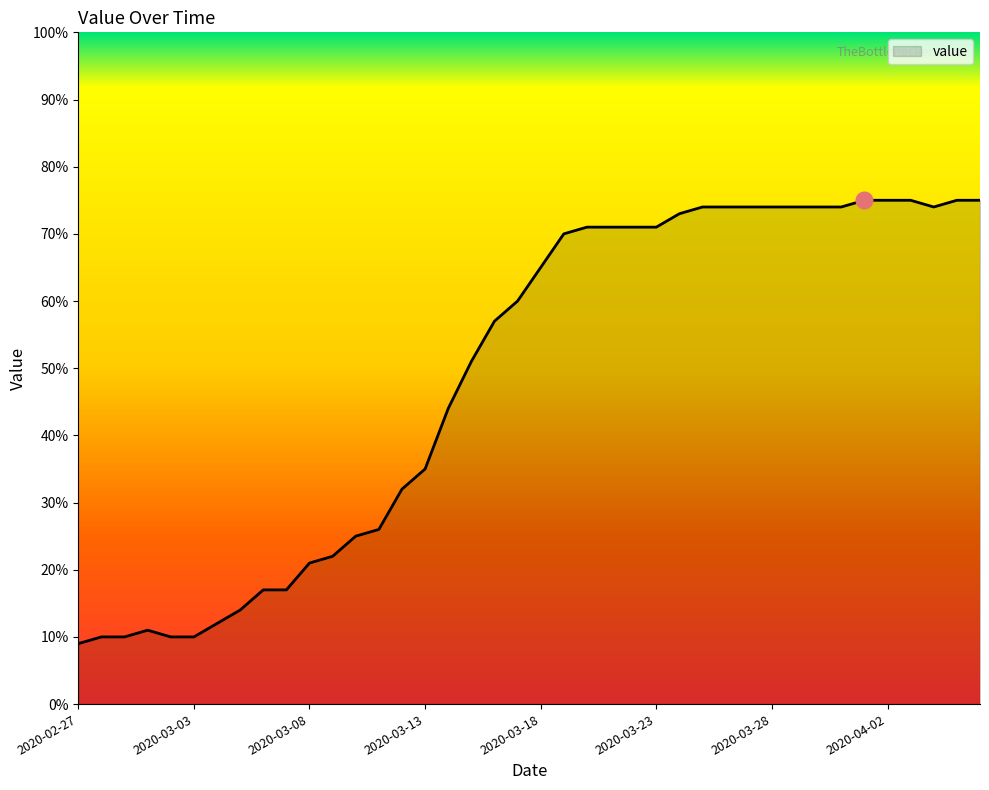

What is the minimum value shown in the chart?

9